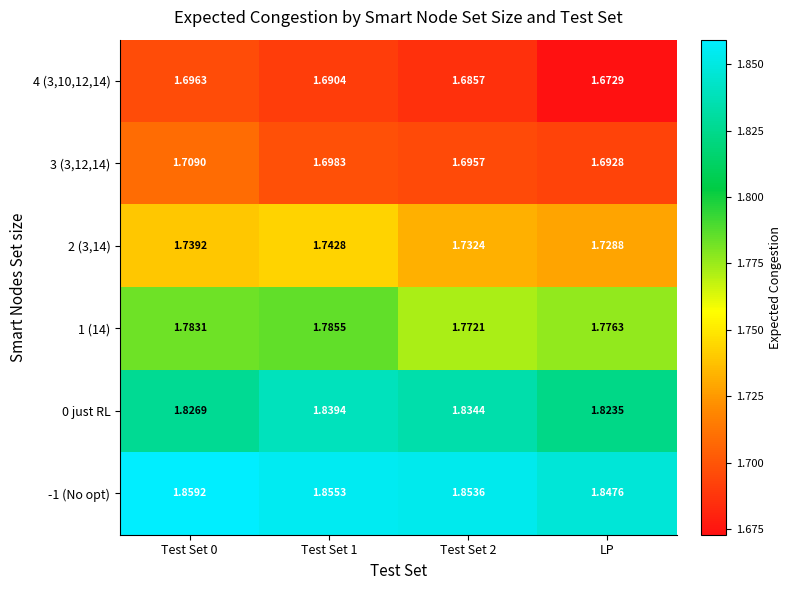

At Test Set 0, list the series in order from largest to smallest.

-1 (No opt), 0 just RL, 1 (14), 2 (3,14), 3 (3,12,14), 4 (3,10,12,14)